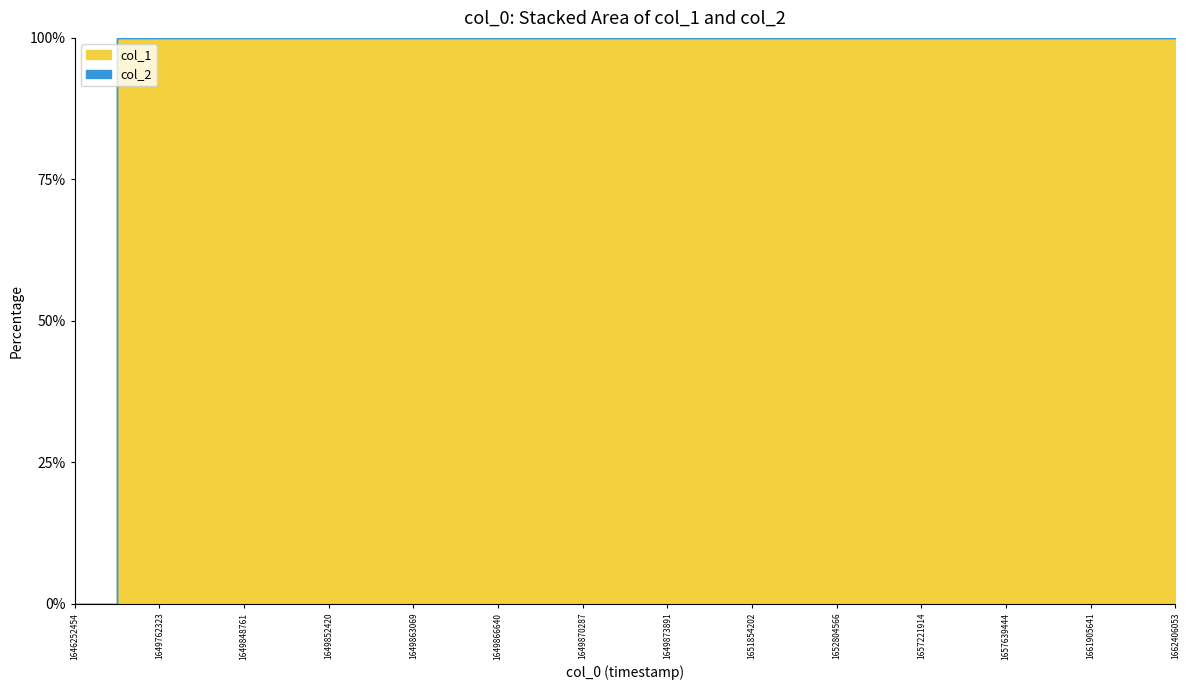

The value of col_1 at 1649870287 is 19. True or false?

True